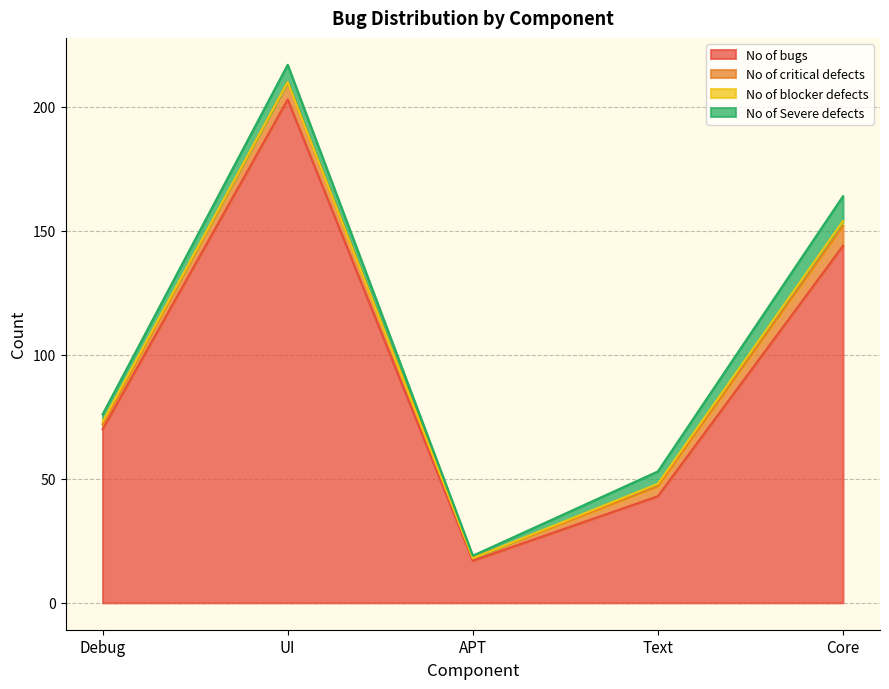

At which category does No of Severe defects reach its first local valley?

APT